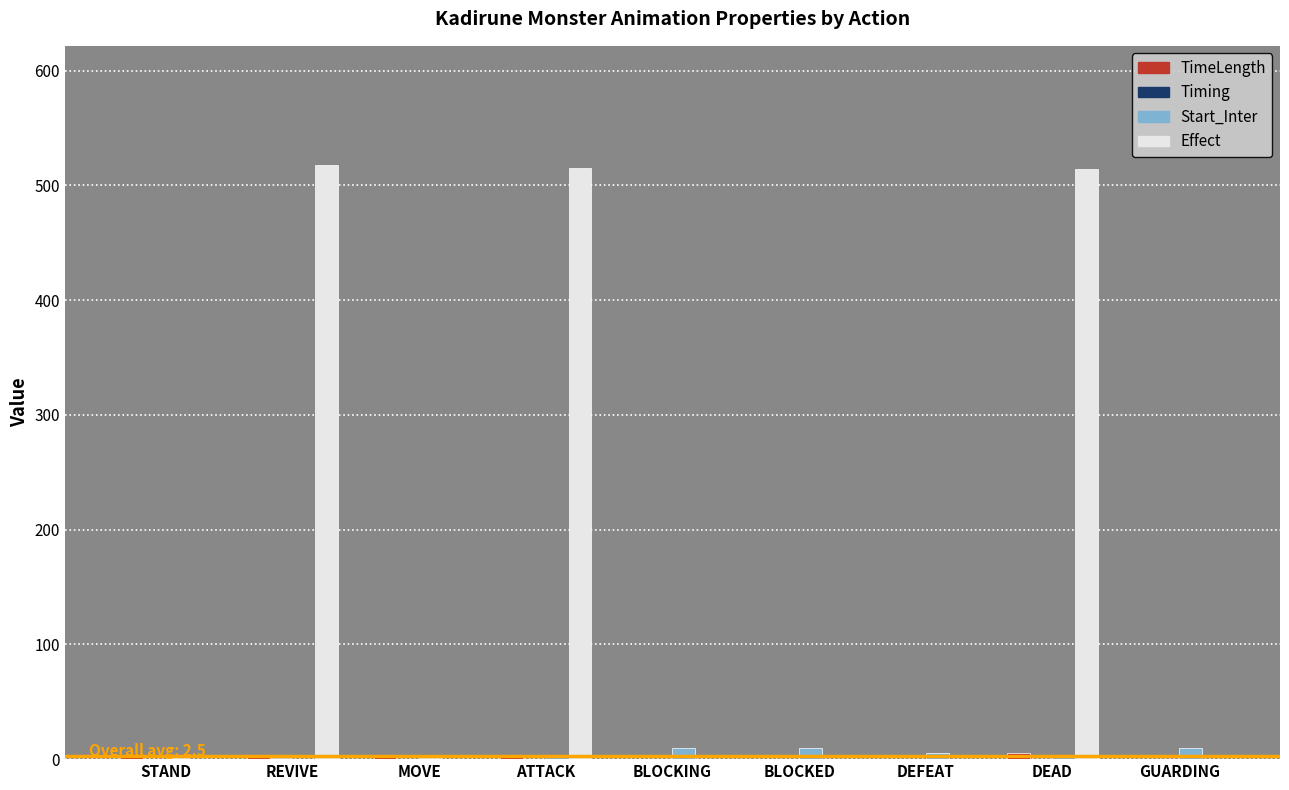

How many groups of bars are there?

9